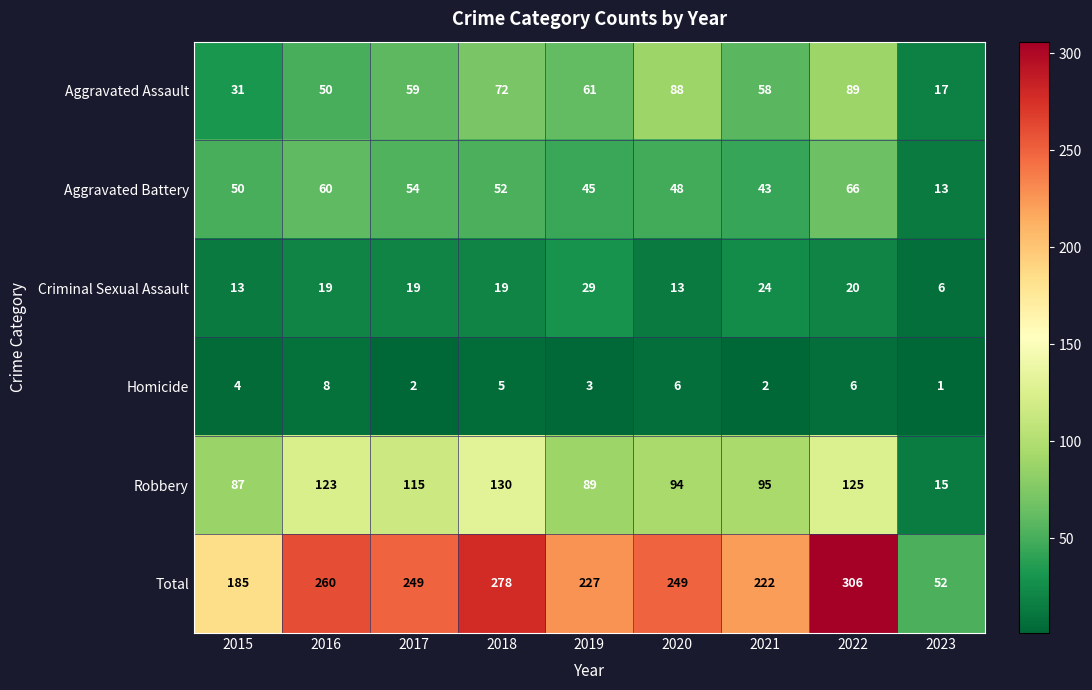

The value of Criminal Sexual Assault at 2020 is 3. True or false?

False